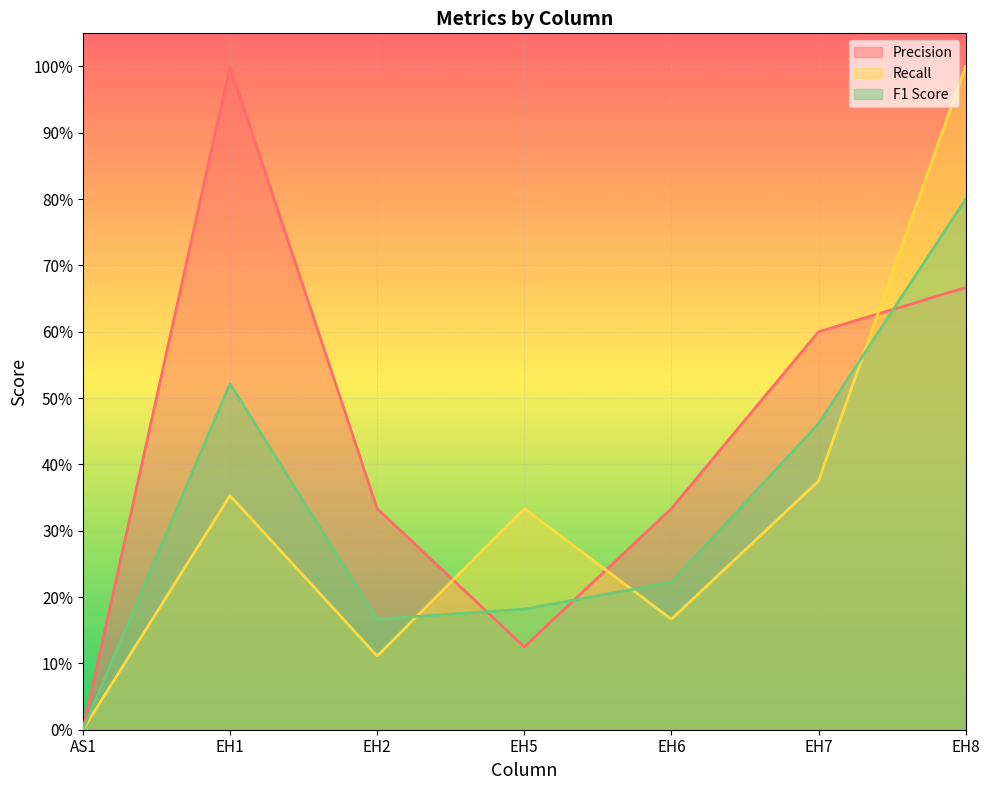

Rank the series by their maximum value, from highest to lowest.

Precision, Recall, F1 Score